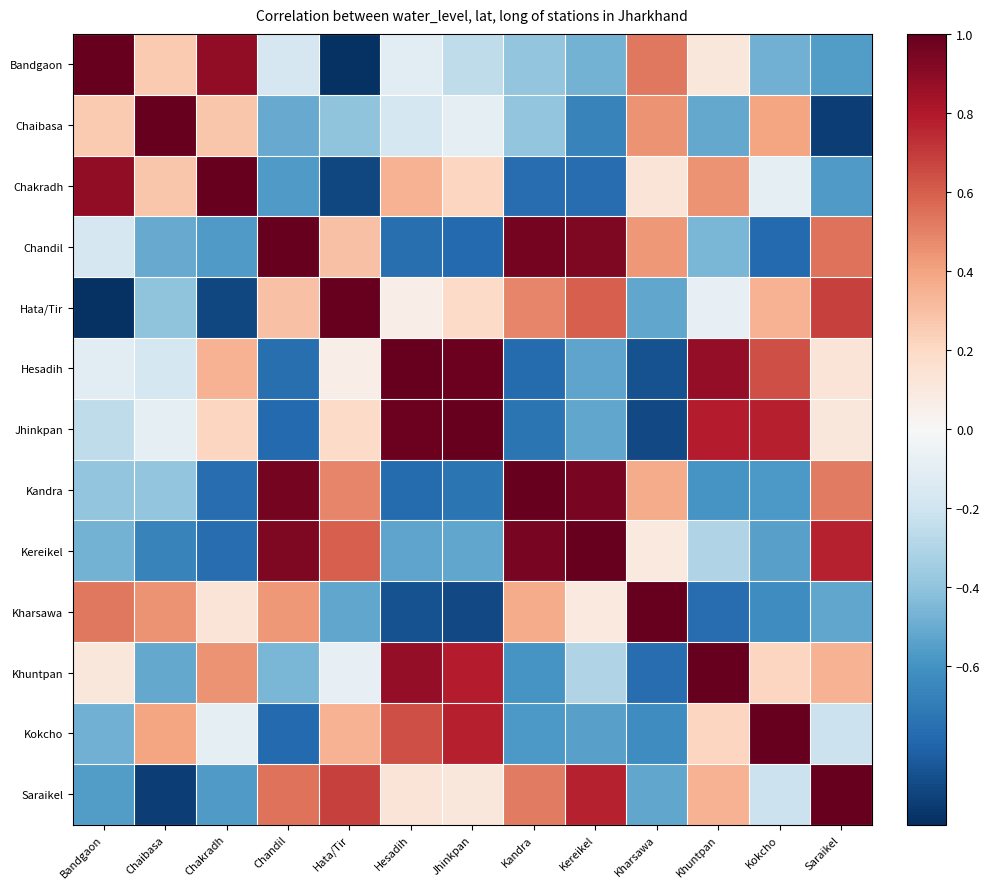

At Chaibasa, list the series in order from smallest to largest.

Saraikel, Kereikel, Khuntpan, Chandil, Hata/Tir, Kandra, Hesadih, Jhinkpan, Bandgaon, Chakradh, Kokcho, Kharsawa, Chaibasa